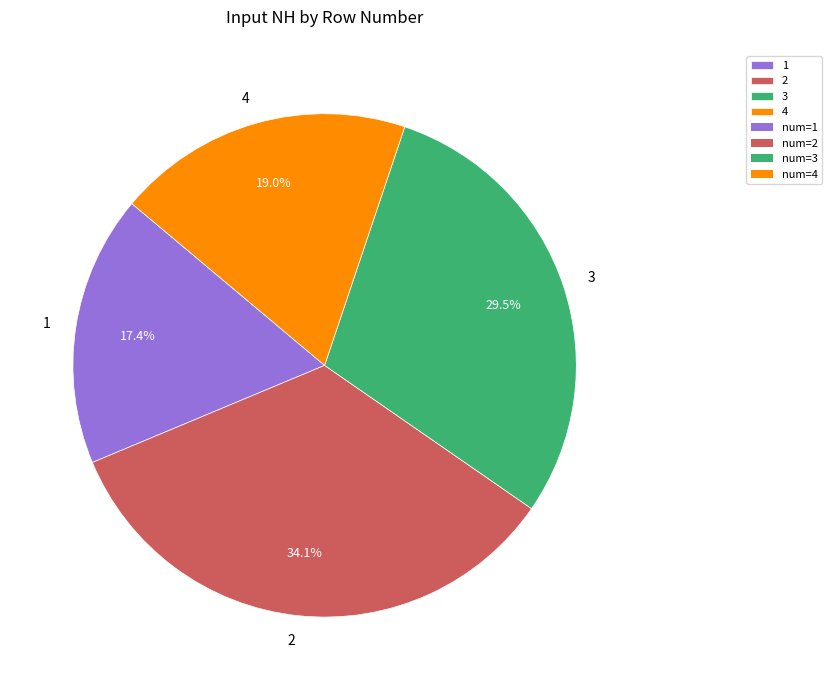

The 4 slice represents 32% of the pie. True or false?

False